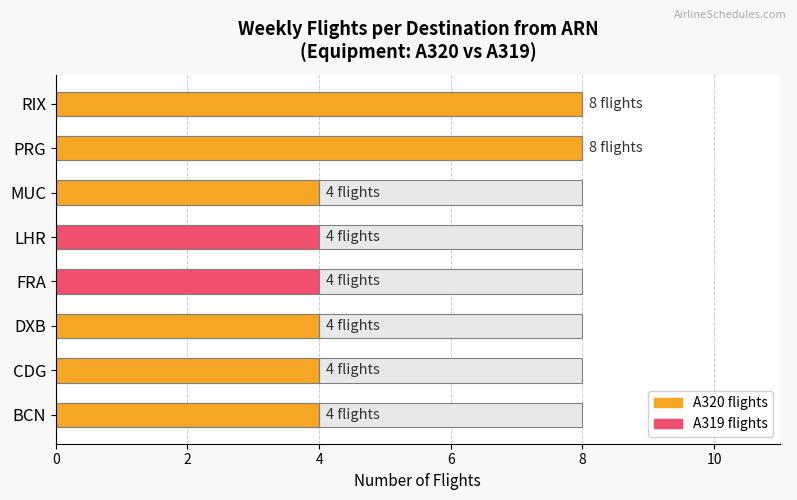

Count the A320 flights values in the range 4 to 8.

6